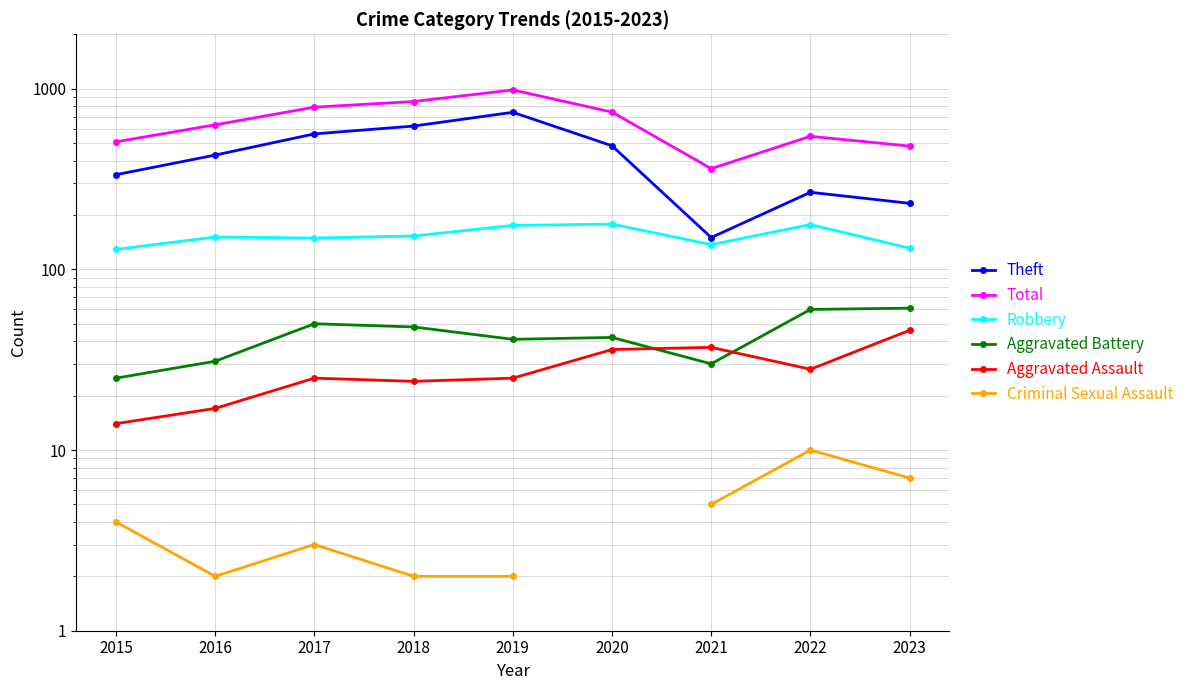

What is the greatest value displayed?

984.0